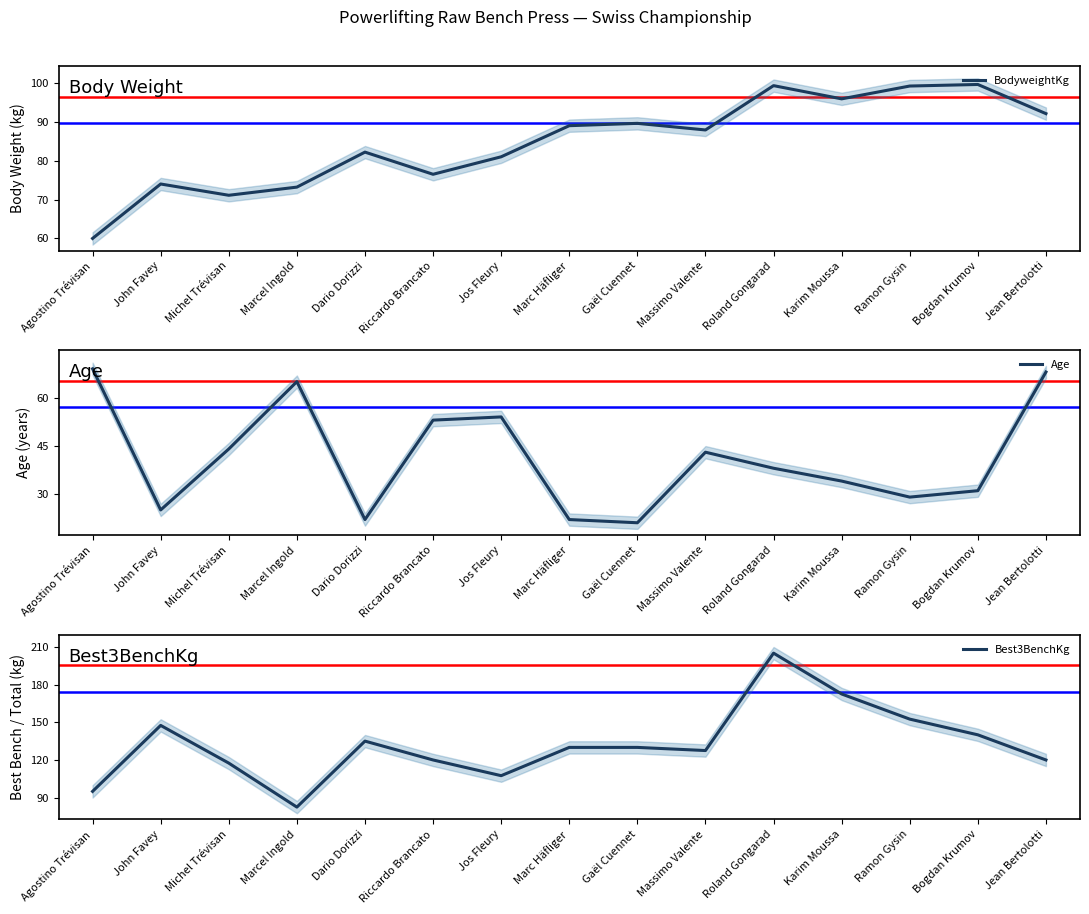

What is the difference between the Age values at Roland Gongarad and Bogdan Krumov?

7